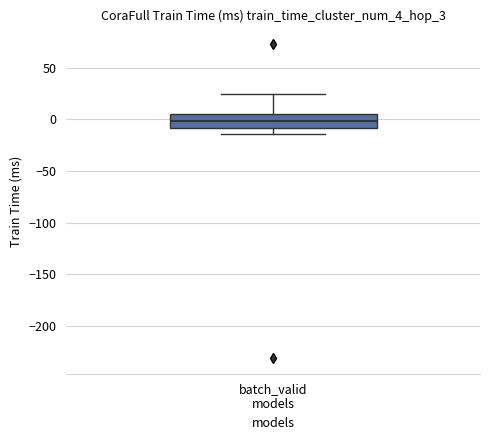

Transcribe this box plot: give where the median line is, the range the box spans, and where the two whiskers end, as read against the y-axis. The values are not printed on the chart, so give them approximately, as read against the axis.

median 0, box -10 to 5, whiskers -15 to 25